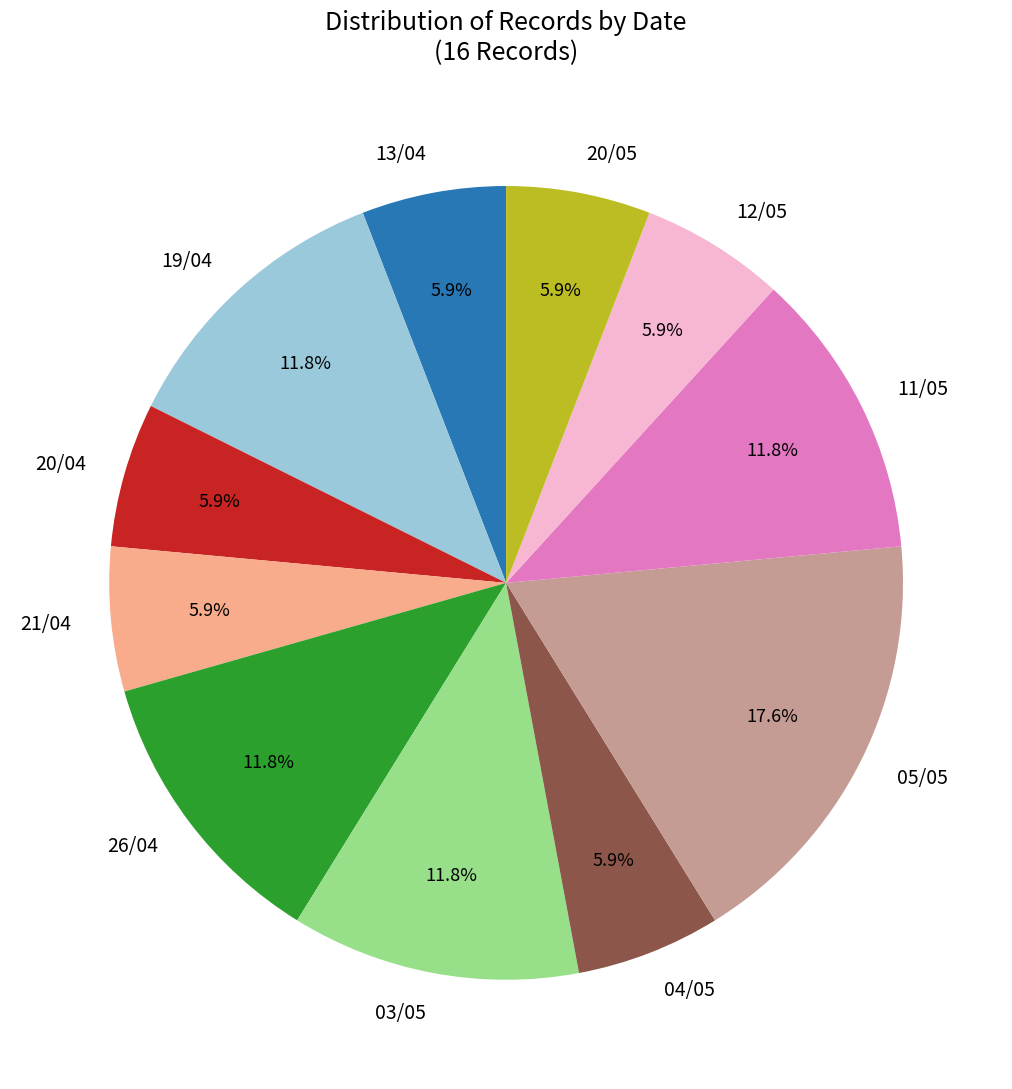

How much of the chart is everything except 03/05?

88.2%